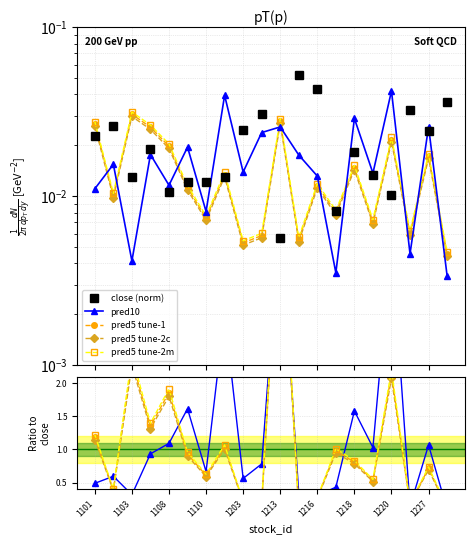

How many close (norm) values are between 0 and 1?

20